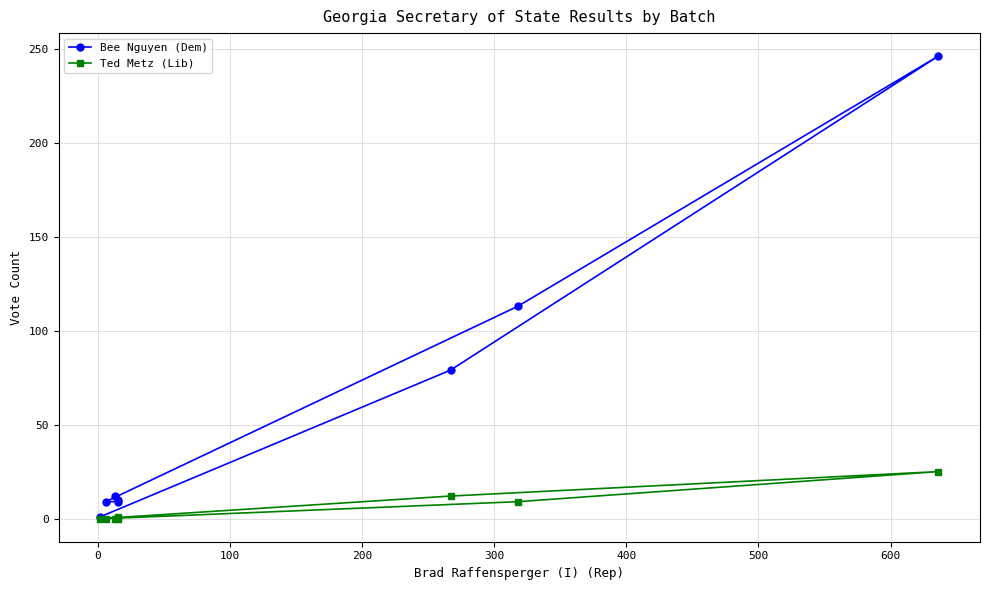

Is the value of Bee Nguyen (Dem) at 100 greater than the value of Ted Metz (Lib) at 0?

Yes